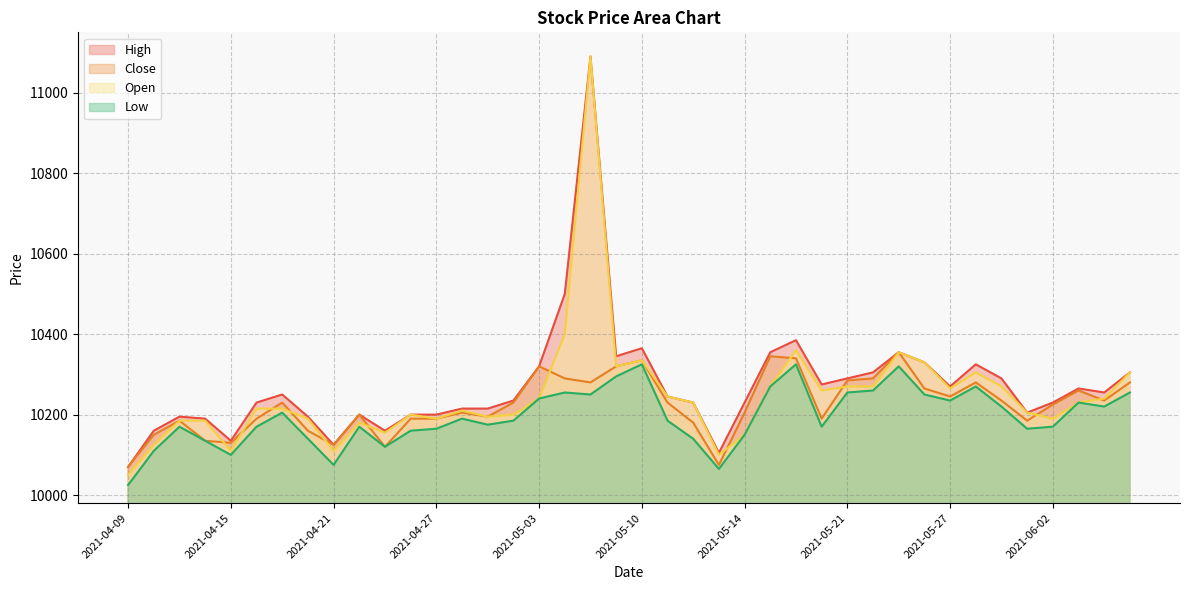

Between 2021-04-16 and 2021-04-29, which series saw the biggest shift?

Open